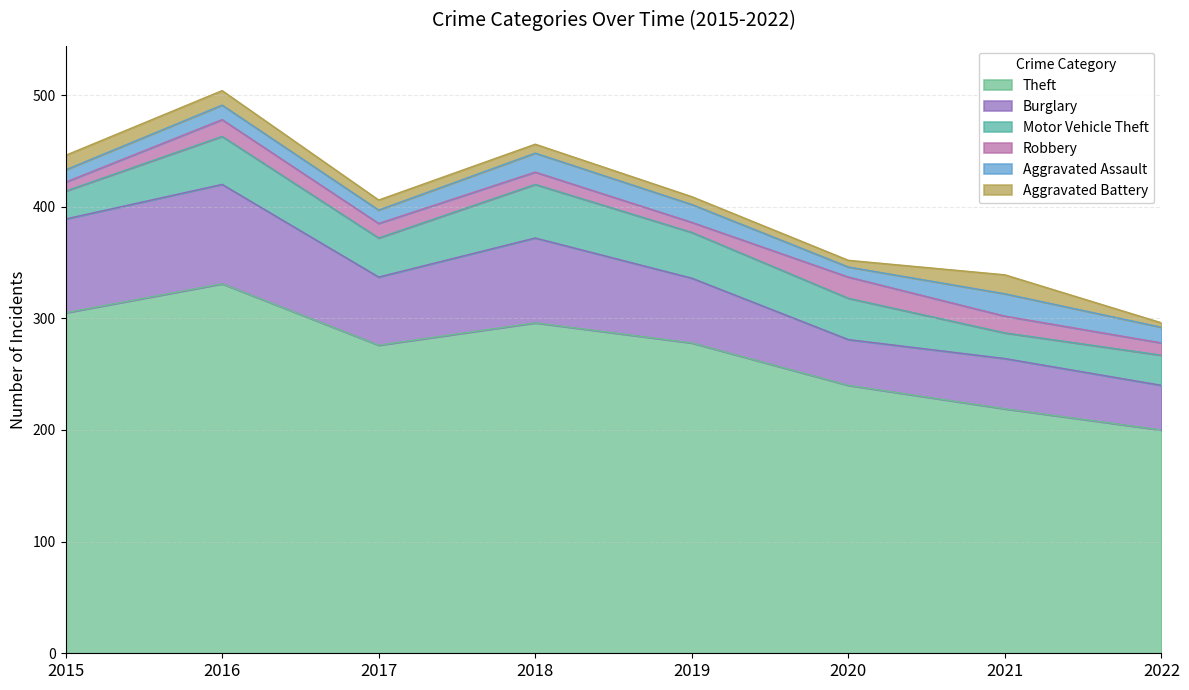

At which category is the sum across all series the highest?

2016